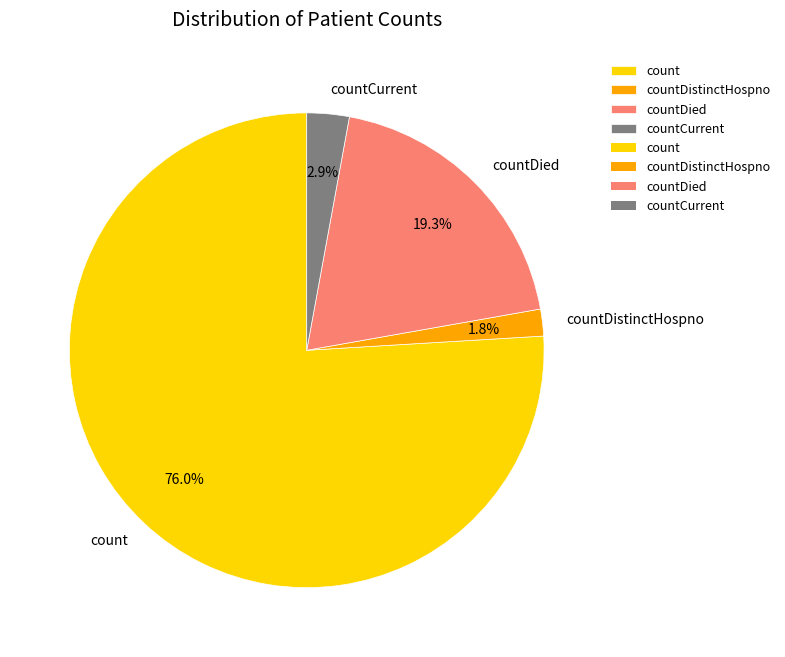

To the nearest percent, what is the difference between the count and countDistinctHospno slice percentages?

74%